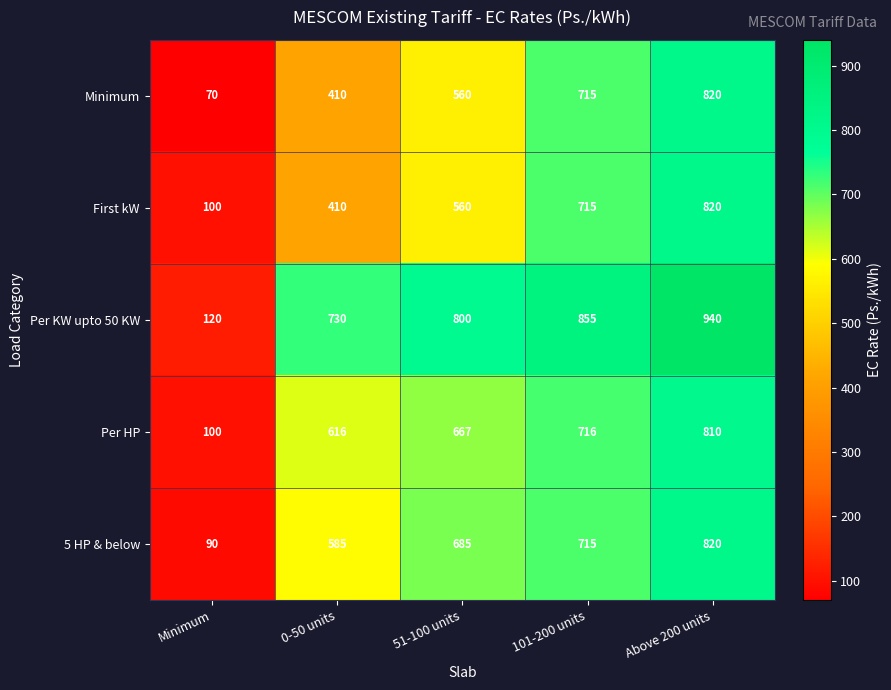

Is it true that First kW equals 51 at Minimum?

False